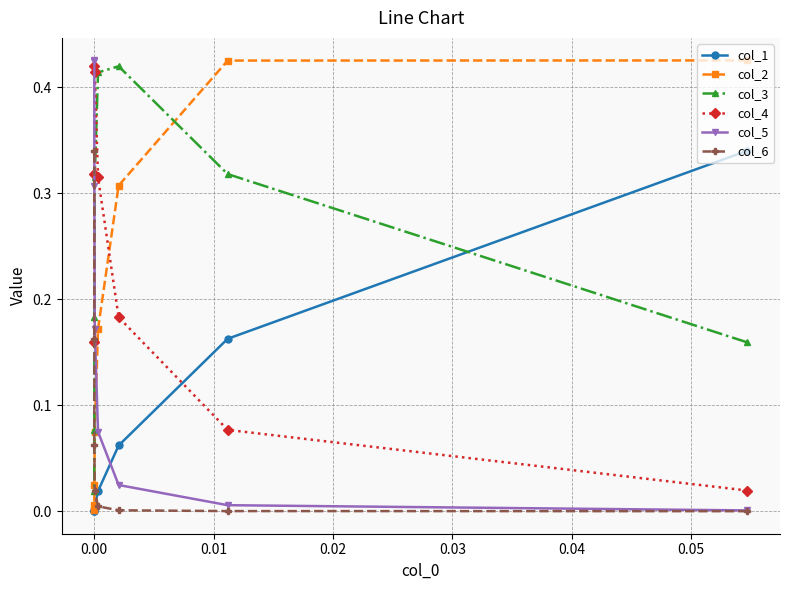

What are all the series names shown in the legend?

col_1, col_2, col_3, col_4, col_5, col_6